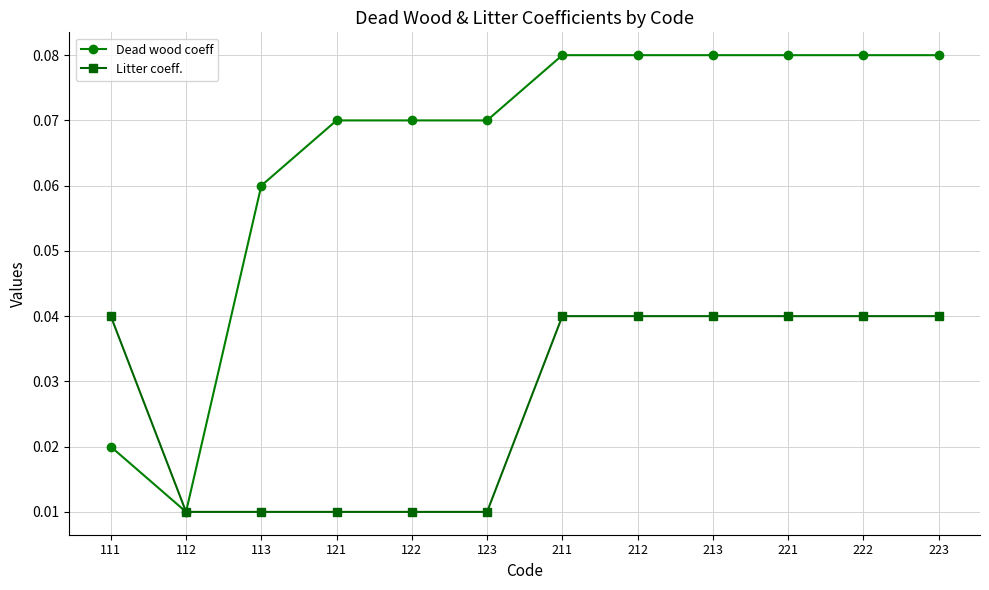

How many series are shown in this chart?

2